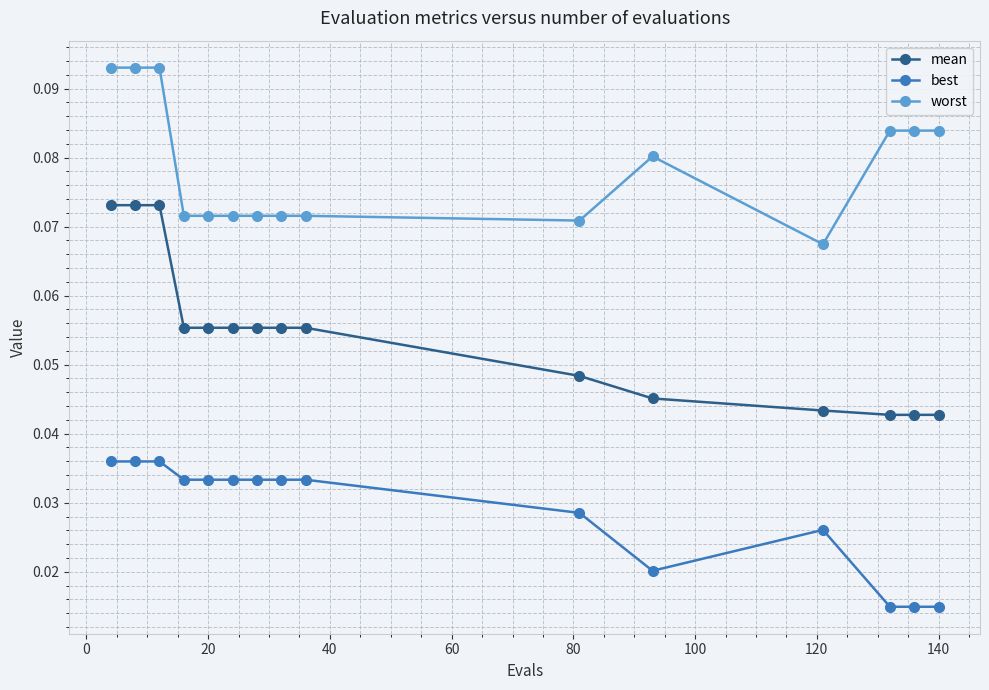

Which series has the largest total across all categories?

worst